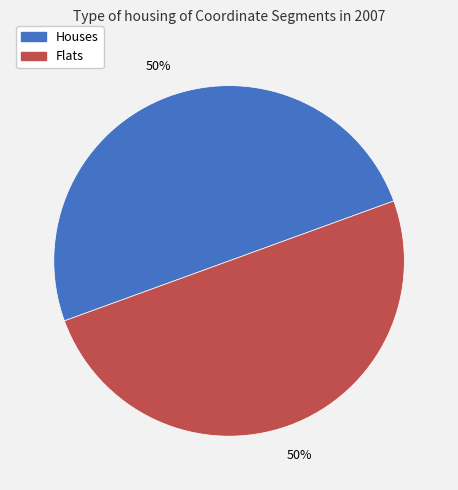

To the nearest percent, what is the average slice percentage?

50%